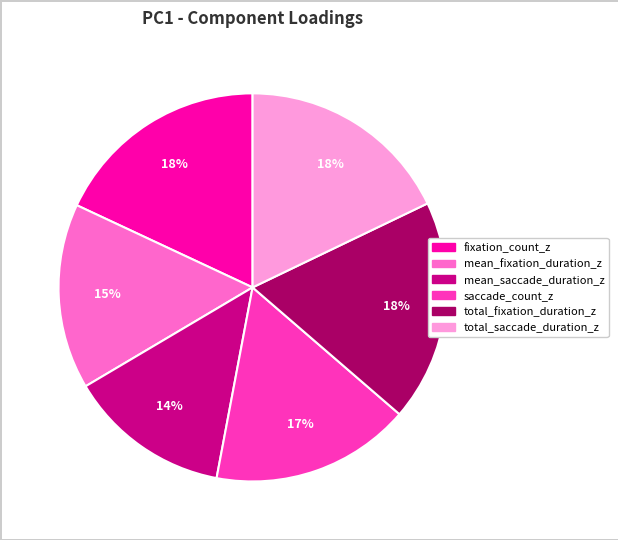

Is there a majority slice in this chart?

No